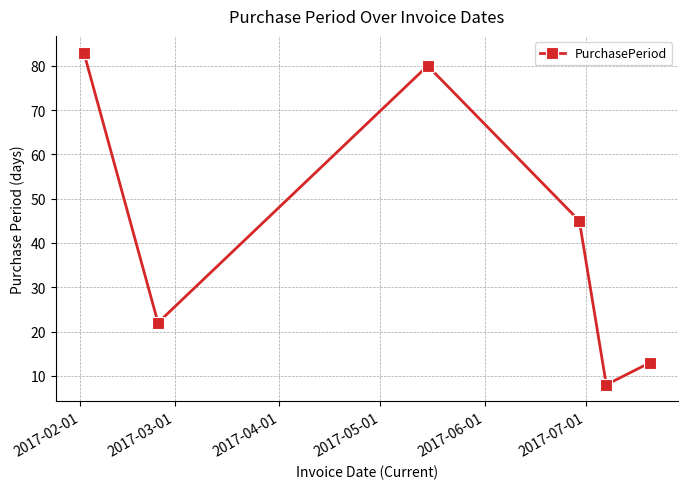

How many points are higher than both their immediate neighbors (excluding endpoints)?

1